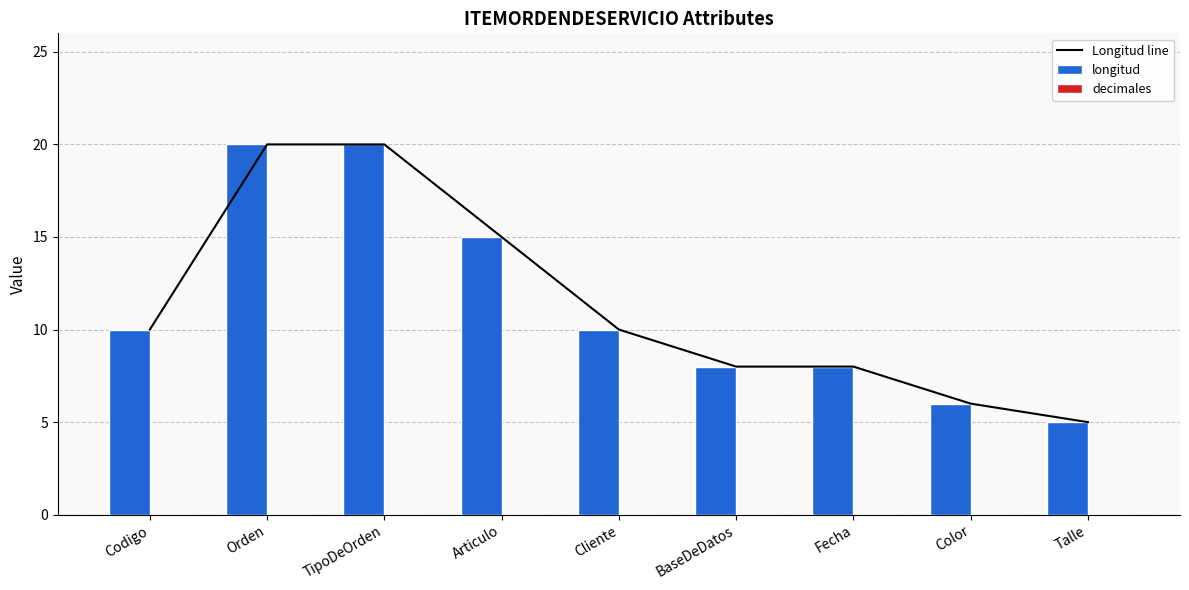

Where is Longitud line nearest to the value 12?

Codigo